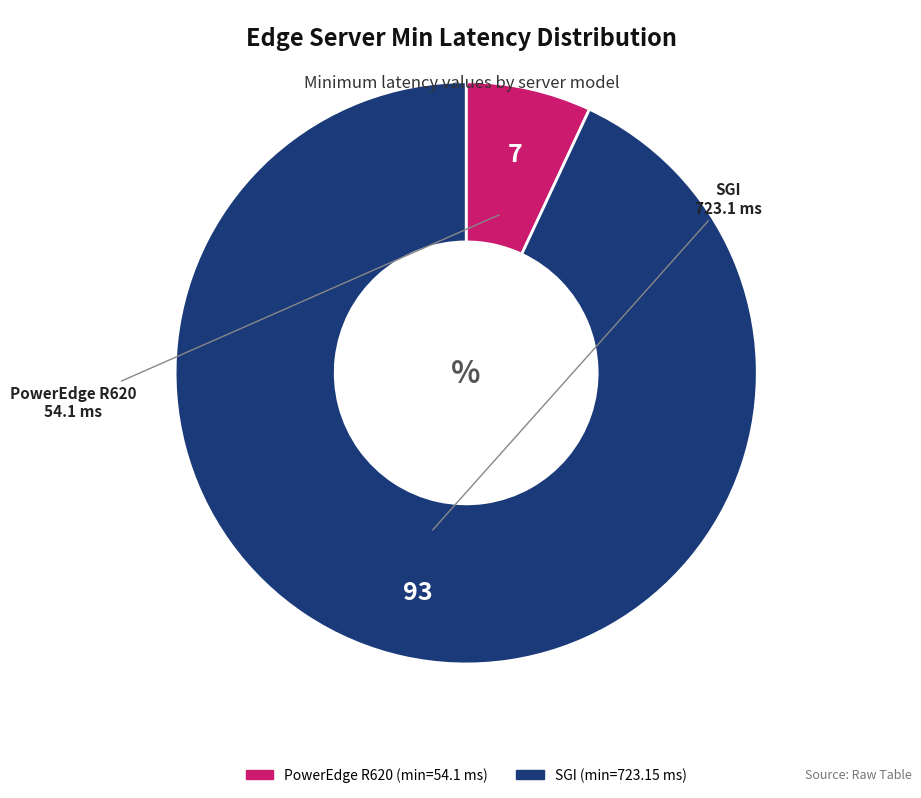

Is PowerEdge R620 the majority of the pie?

No